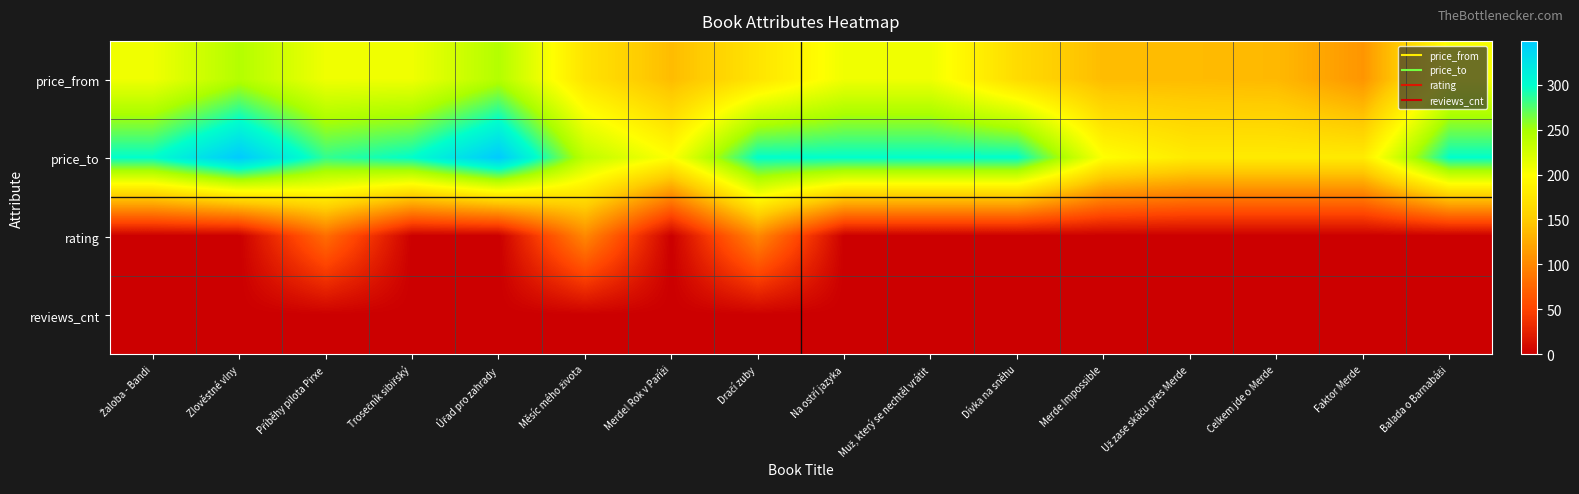

Reading left to right, extract all data points from this chart.

price_from: Žaloba - Bandi=208	Zlověstné vlny=243	Příběhy pilota Pirxe=208	Trosečník sibiřský=208	Úřad pro zahrady=243	Měsíc mého života=173	Merde! Rok v Paříži=138	Dračí zuby=174	Na ostří jazyka=208	Muž, který se nechtěl vrátit=208	Dívka na sněhu=165	Merde Impossible=138	Už zase skáču přes Merde=138	Celkem jde o Merde=136	Faktor Merde=110	Balada o Barnabáši=204
price_to: Žaloba - Bandi=299	Zlověstné vlny=349	Příběhy pilota Pirxe=284	Trosečník sibiřský=299	Úřad pro zahrady=349	Měsíc mého života=237	Merde! Rok v Paříži=199	Dračí zuby=299	Na ostří jazyka=299	Muž, který se nechtěl vrátit=299	Dívka na sněhu=299	Merde Impossible=199	Už zase skáču přes Merde=180	Celkem jde o Merde=180	Faktor Merde=180	Balada o Barnabáši=299
rating: Žaloba - Bandi=0	Zlověstné vlny=0	Příběhy pilota Pirxe=80	Trosečník sibiřský=0	Úřad pro zahrady=0	Měsíc mého života=100	Merde! Rok v Paříži=0	Dračí zuby=100	Na ostří jazyka=0	Muž, který se nechtěl vrátit=0	Dívka na sněhu=0	Merde Impossible=0	Už zase skáču přes Merde=0	Celkem jde o Merde=0	Faktor Merde=0	Balada o Barnabáši=0
reviews_cnt: Žaloba - Bandi=0	Zlověstné vlny=0	Příběhy pilota Pirxe=1	Trosečník sibiřský=0	Úřad pro zahrady=0	Měsíc mého života=1	Merde! Rok v Paříži=0	Dračí zuby=1	Na ostří jazyka=0	Muž, který se nechtěl vrátit=0	Dívka na sněhu=0	Merde Impossible=0	Už zase skáču přes Merde=0	Celkem jde o Merde=0	Faktor Merde=0	Balada o Barnabáši=0